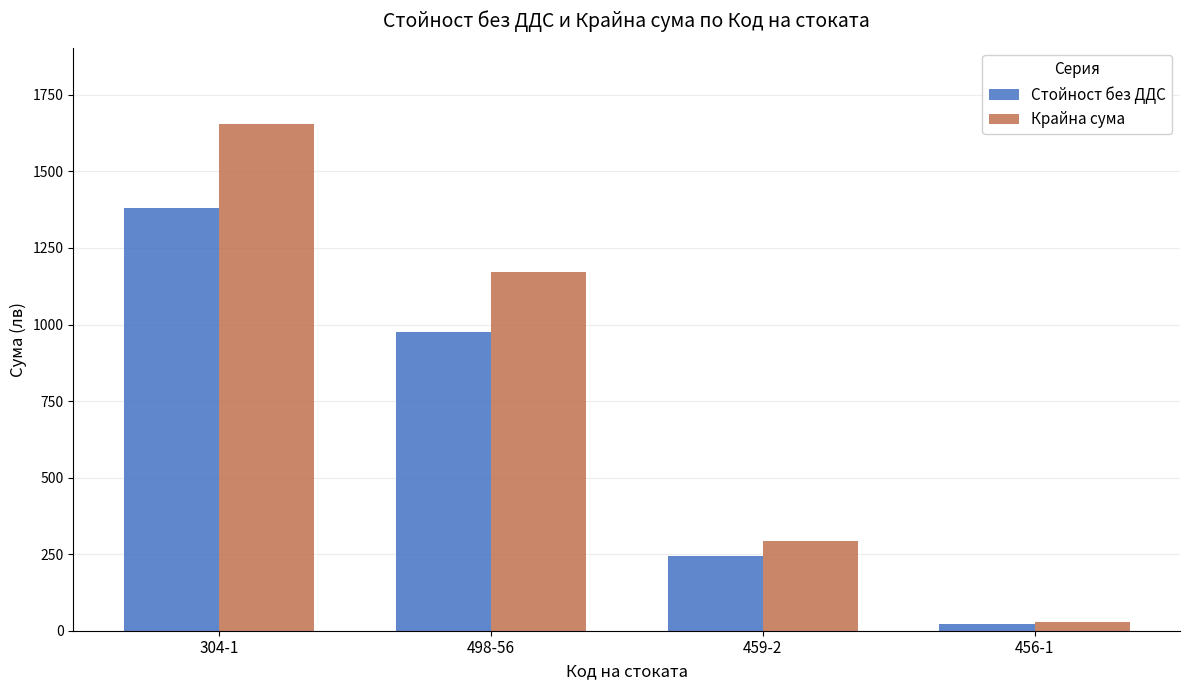

Which series has the largest range (max minus min)?

Крайна сума